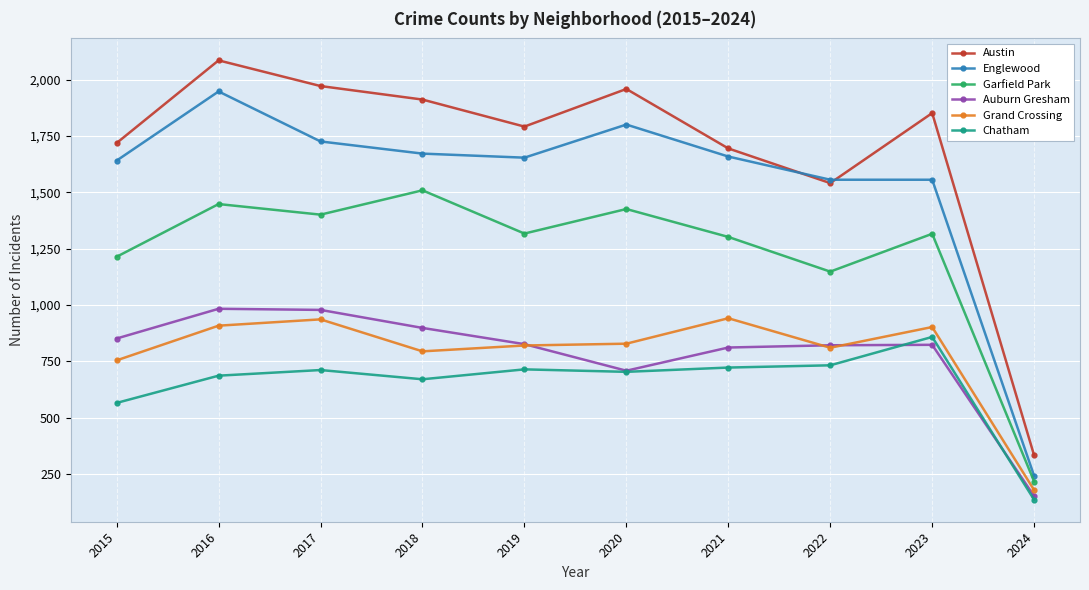

Does the chart have visible grid lines?

Yes